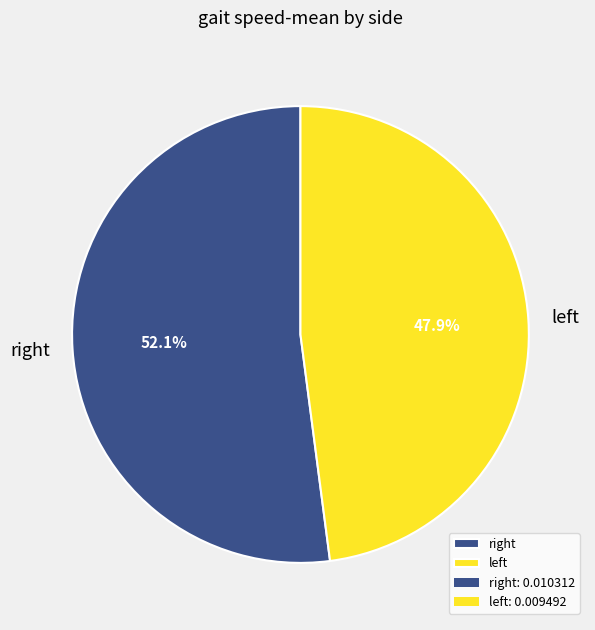

What is the smallest slice in the pie chart?

left